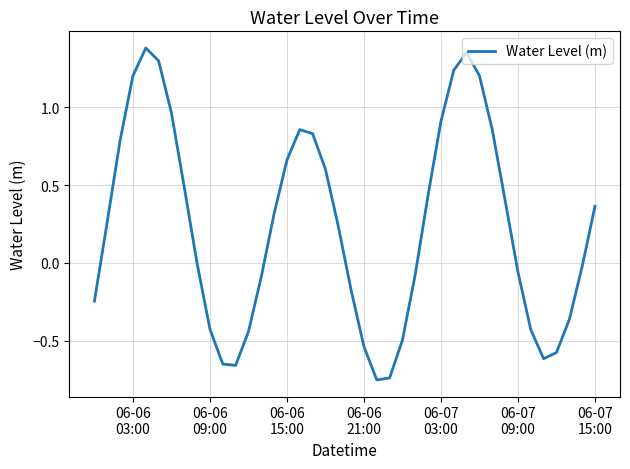

What is the difference between the maximum and minimum values?

2.1